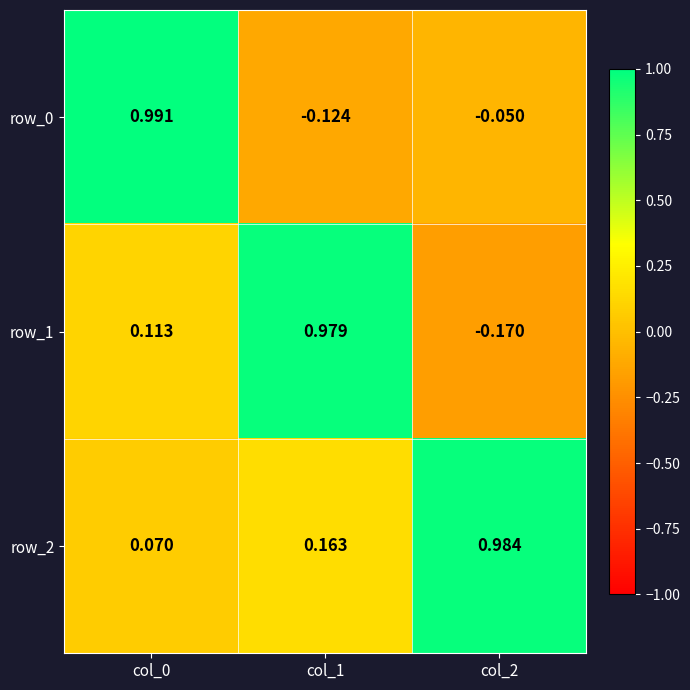

Is the value of row_1 at col_0 greater than the value of row_0 at col_1?

Yes